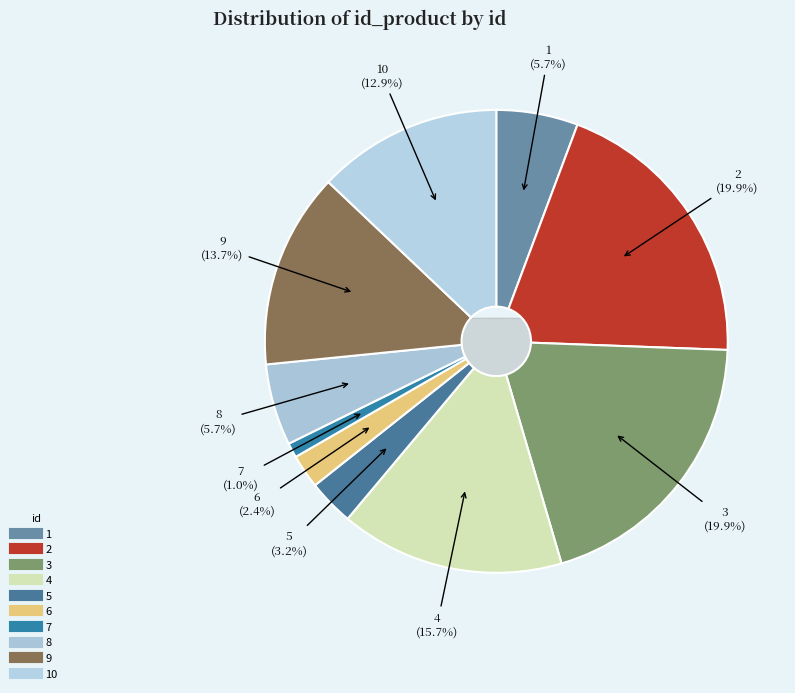

Is it true that 2 is 20% of the pie?

True